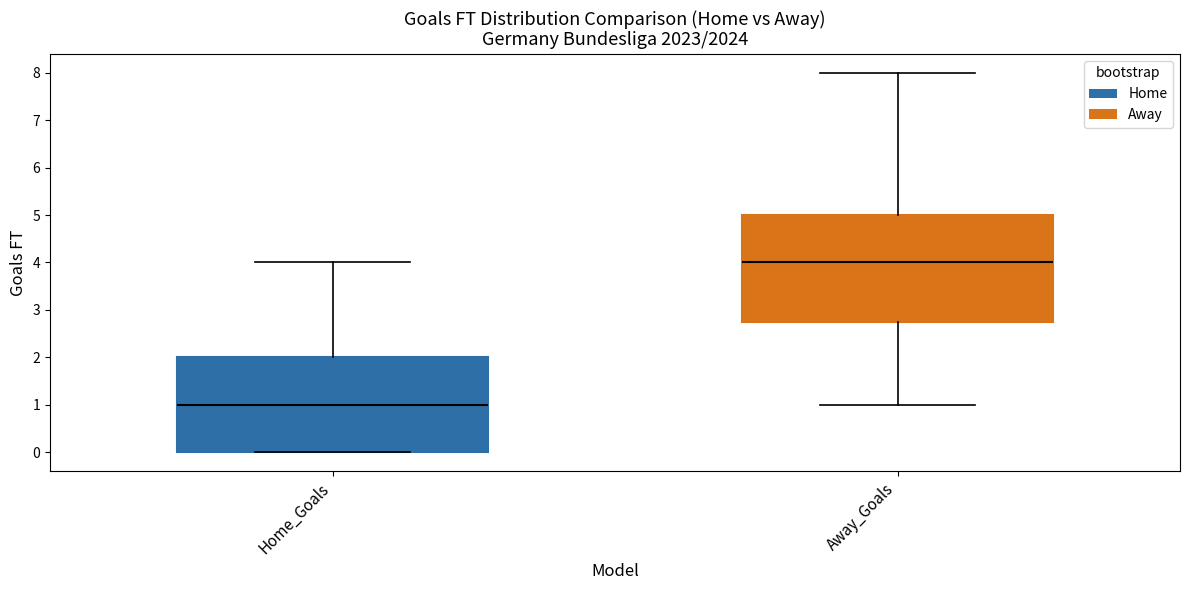

Comparing the boxes themselves (not the whiskers), which one is the tallest?

Away_Goals